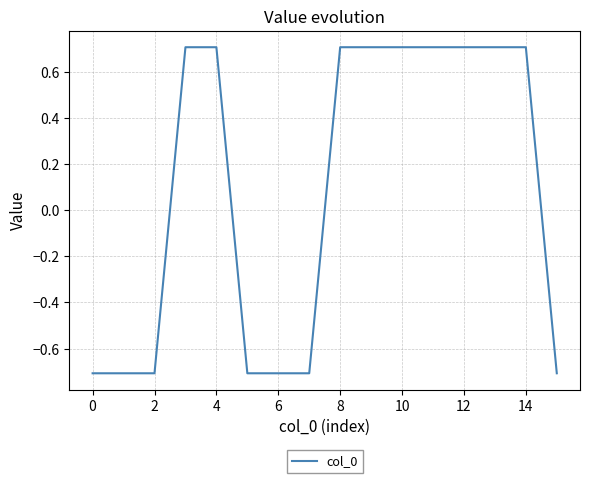

Count the values in the range 0 to 1.

9